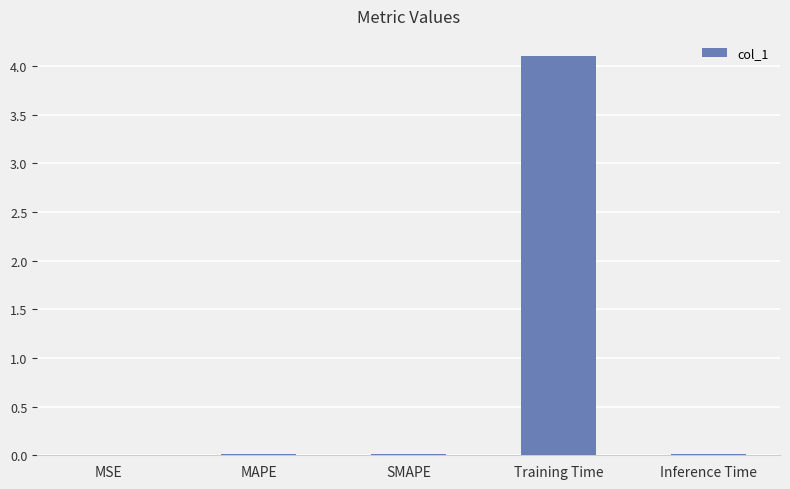

How many series are shown in this chart?

1